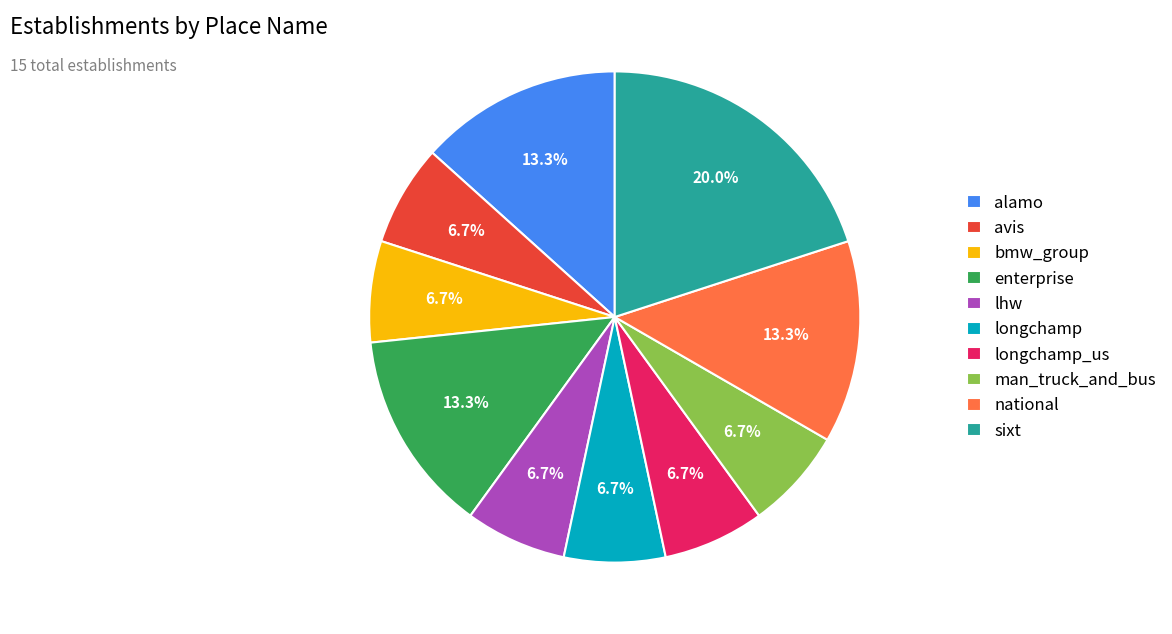

To the nearest percent, what is the combined percentage of enterprise and longchamp?

20%